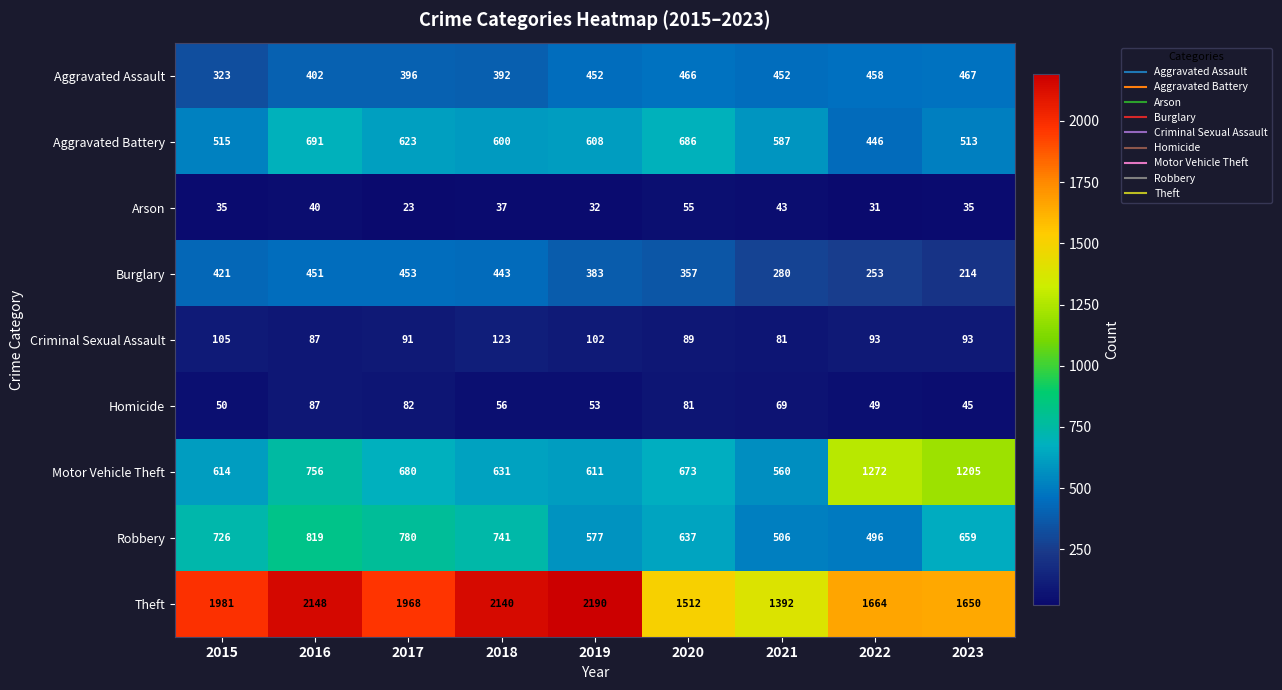

Which series has the largest total across all categories?

Theft